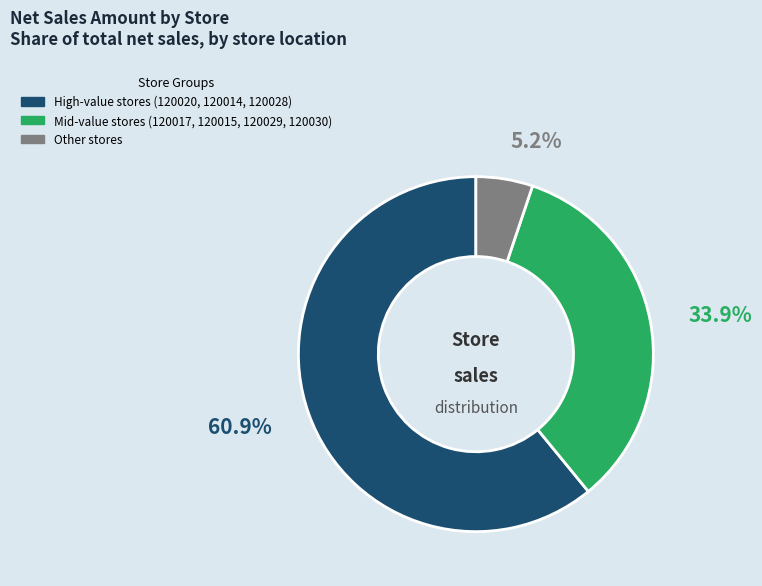

Count the number of slices in the pie.

3